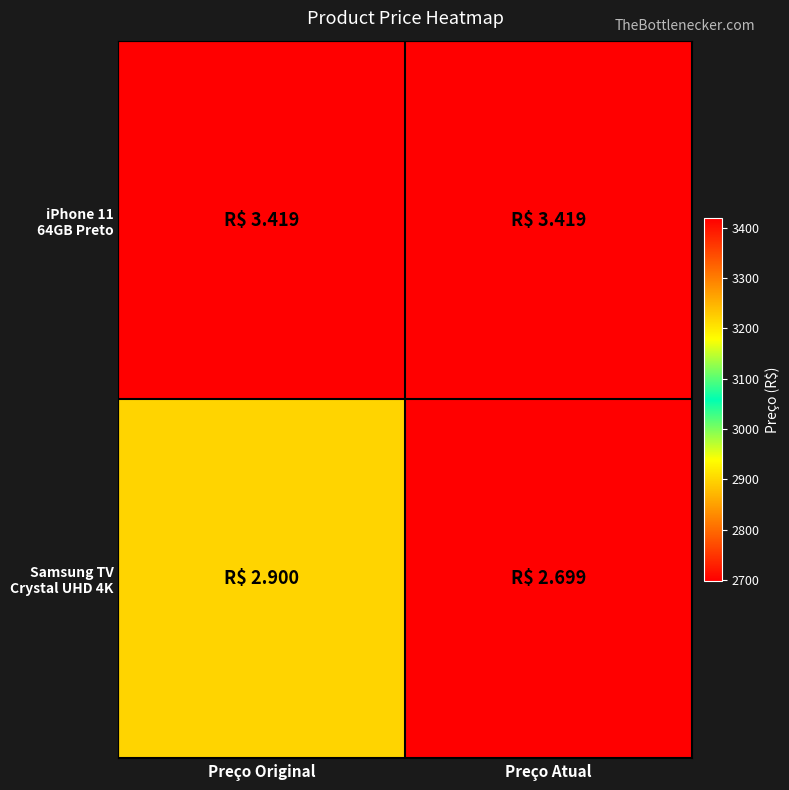

What is the total value across all series at Preço Original?

6319